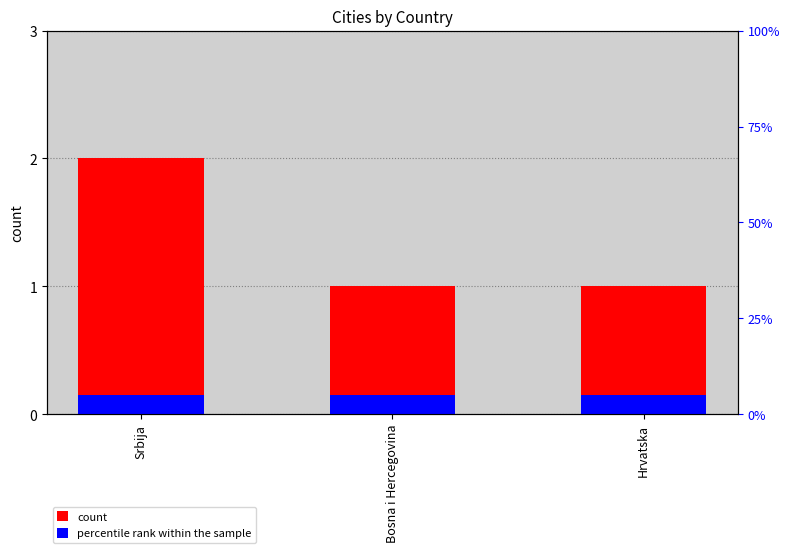

What is the label of the 2nd bar from the left?

Bosna i Hercegovina